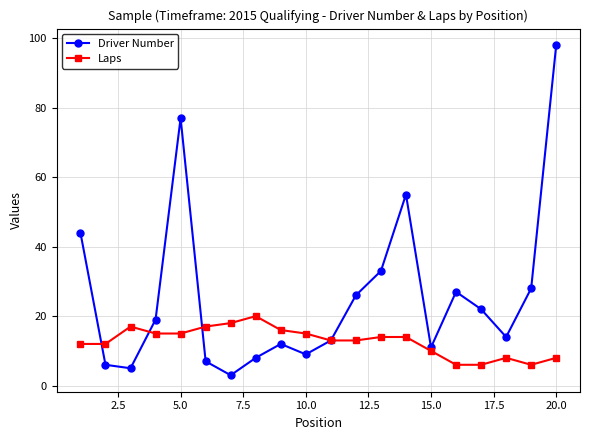

Rank the series by their average value, from highest to lowest.

Driver Number, Laps